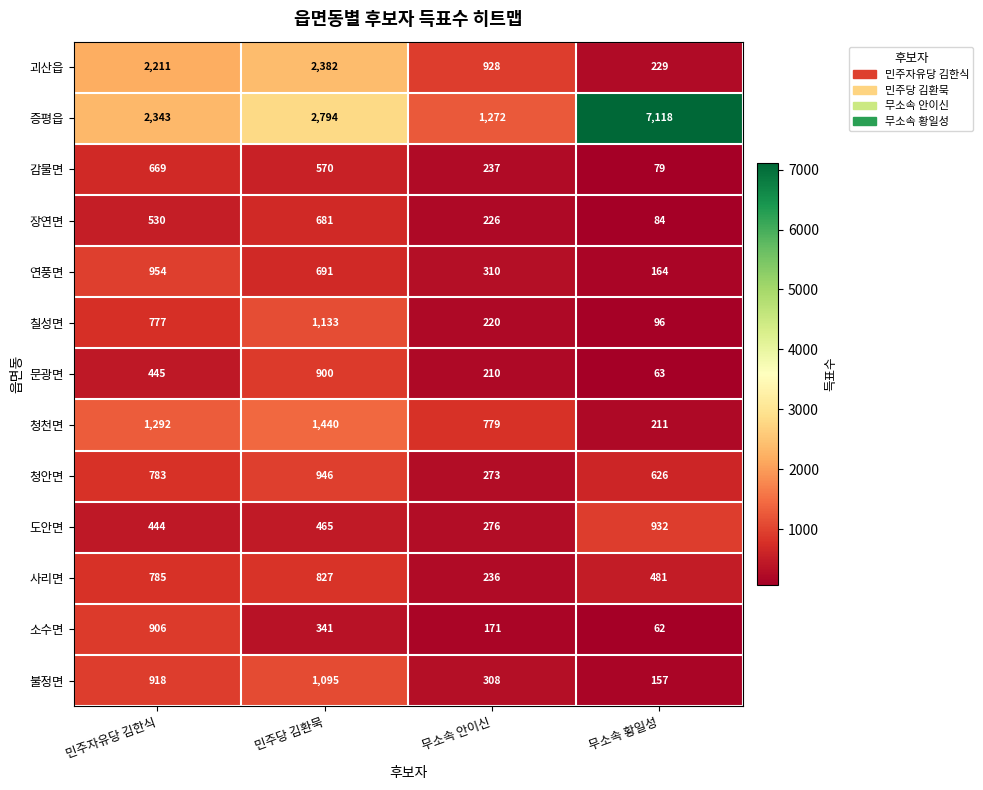

What is the approximate value of 연풍면 at 민주자유당 김한식, to the nearest 100?

1000